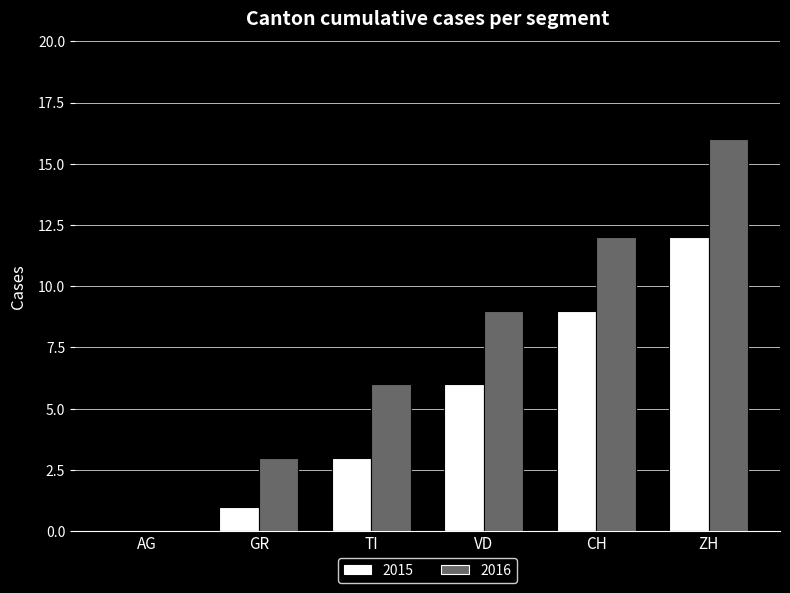

Which category has the highest value across all series?

ZH